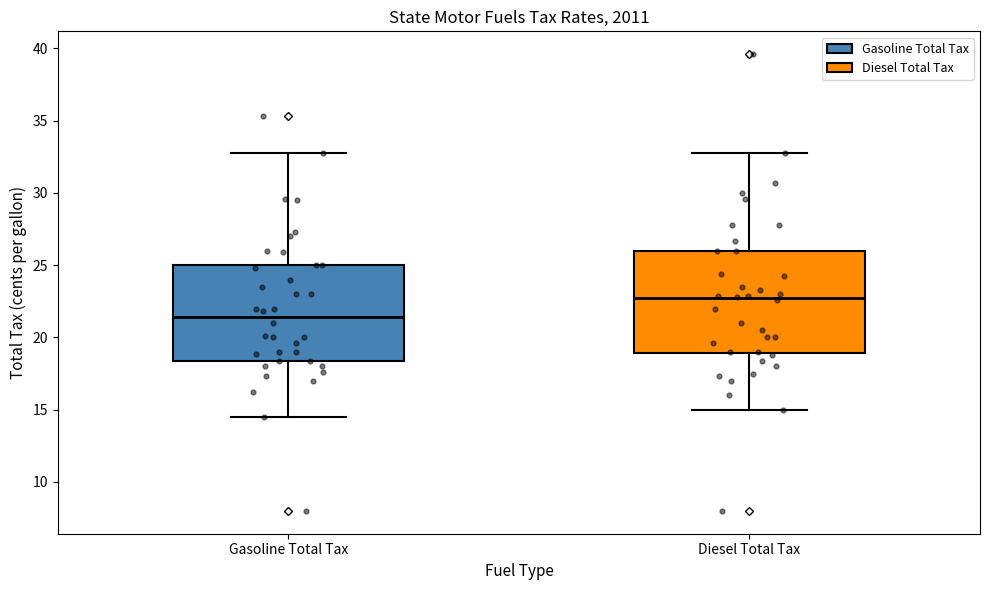

Where is the lower edge of the box for Gasoline Total Tax on the y-axis? The values are not printed on the chart, so give them approximately, as read against the axis.

18.5